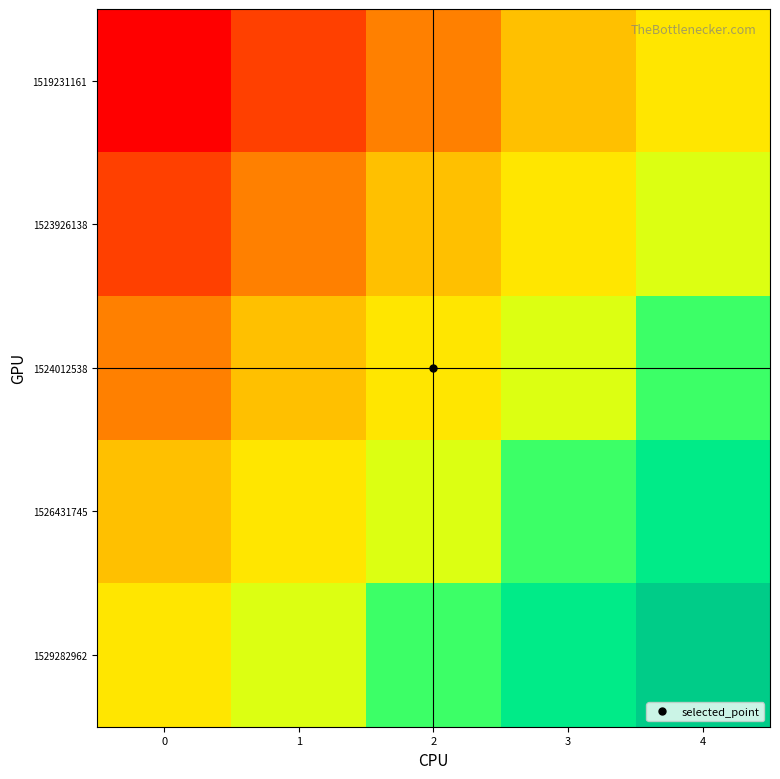

List the series in order of their peak value, highest first.

1529282962, 1526431745, 1524012538, 1523926138, 1519231161